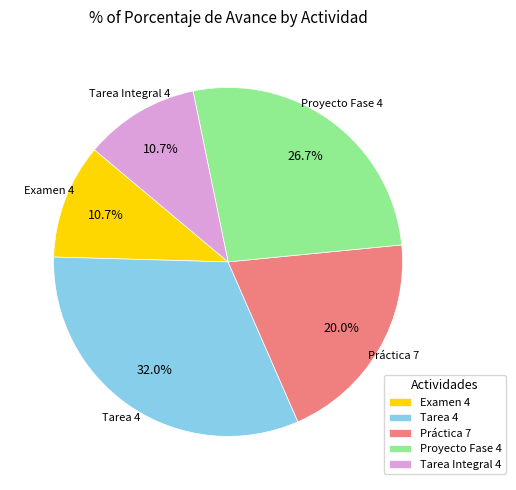

Which category has the biggest portion of the pie?

Tarea 4